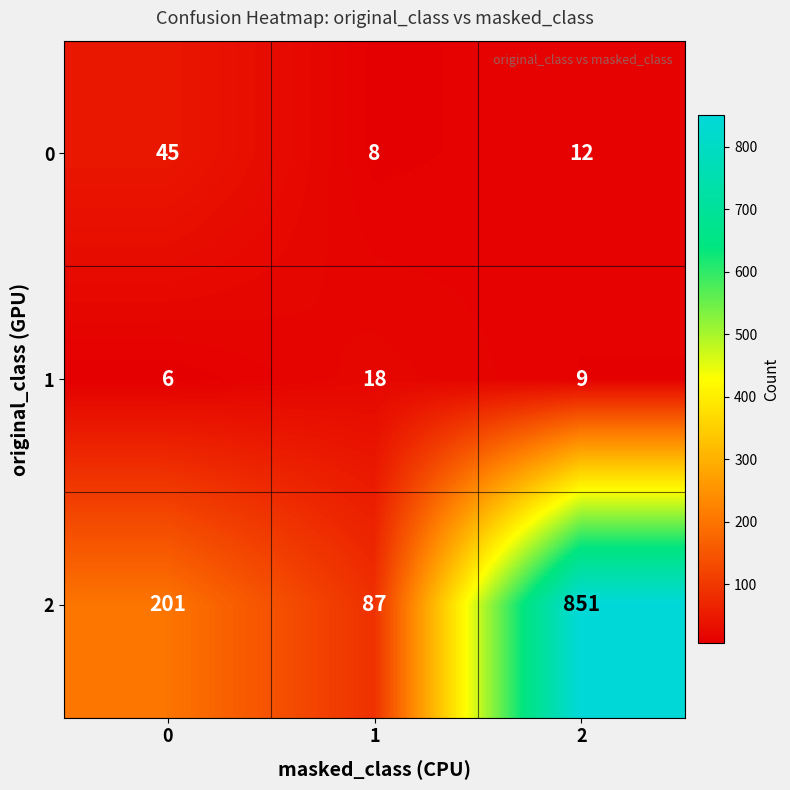

What is the total value across all series at 1?

113